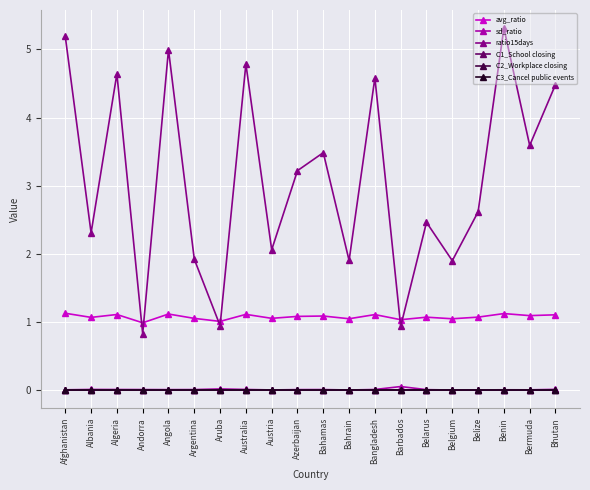

Does the chart have visible grid lines?

Yes